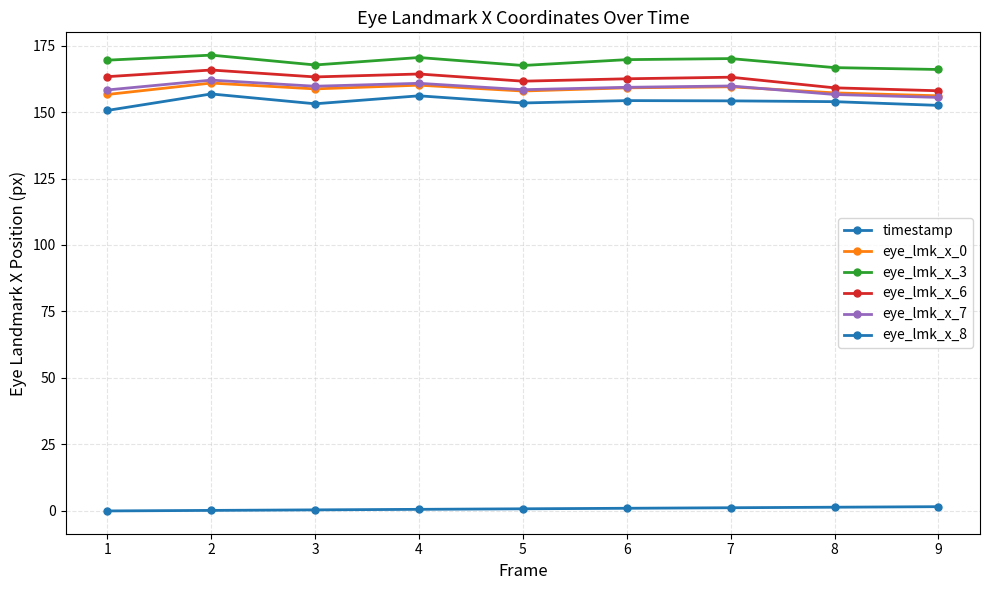

The value of eye_lmk_x_6 at 8 is 159.1. True or false?

True